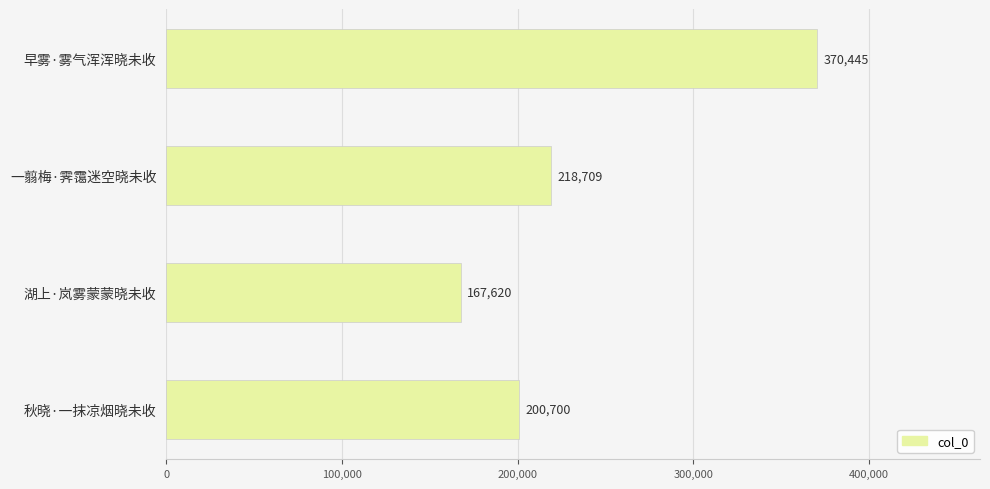

List the labels in order of value, smallest first.

湖上·岚雾蒙蒙晓未收, 秋晓·一抹凉烟晓未收, 一翦梅·霁霭迷空晓未收, 早雾·雾气浑浑晓未收